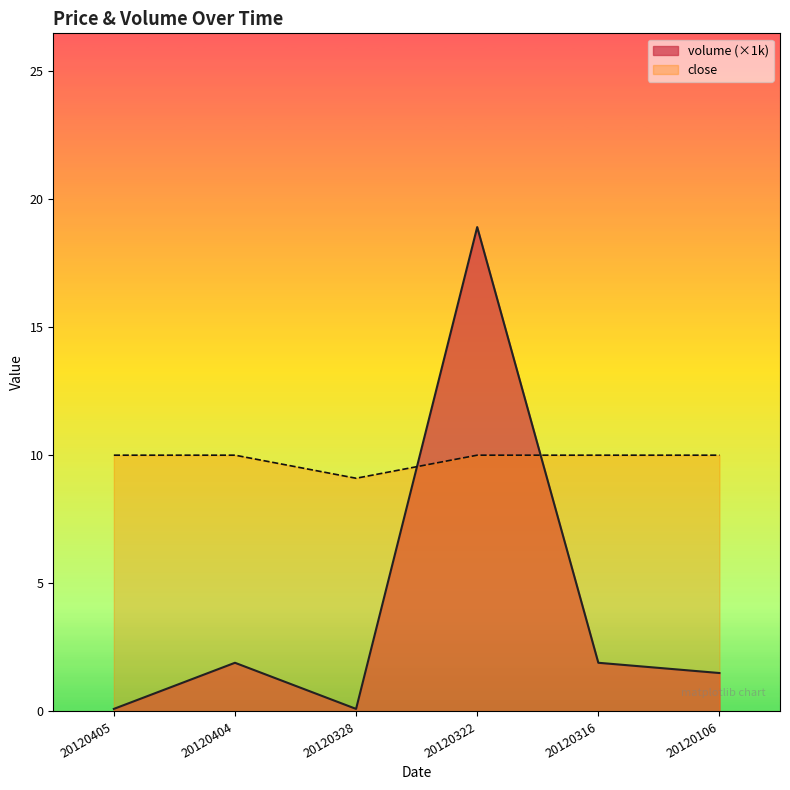

Which category has the lowest value in the volume series?

20120405